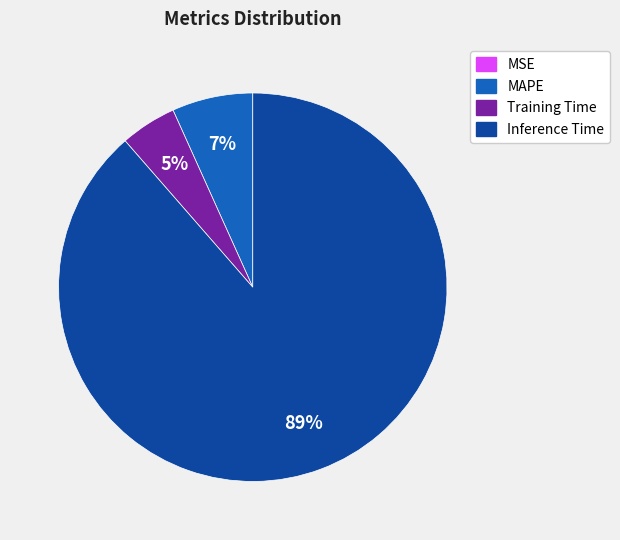

Between MAPE and Training Time, which is larger?

MAPE